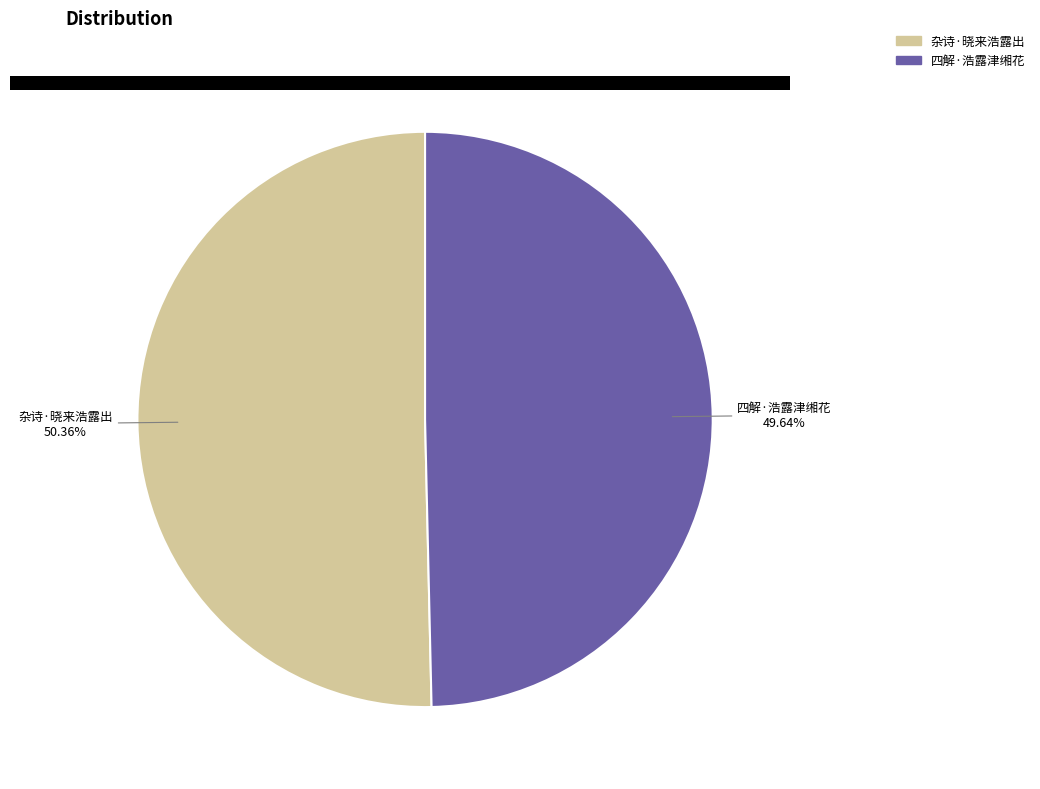

How many slices are in this pie chart?

2